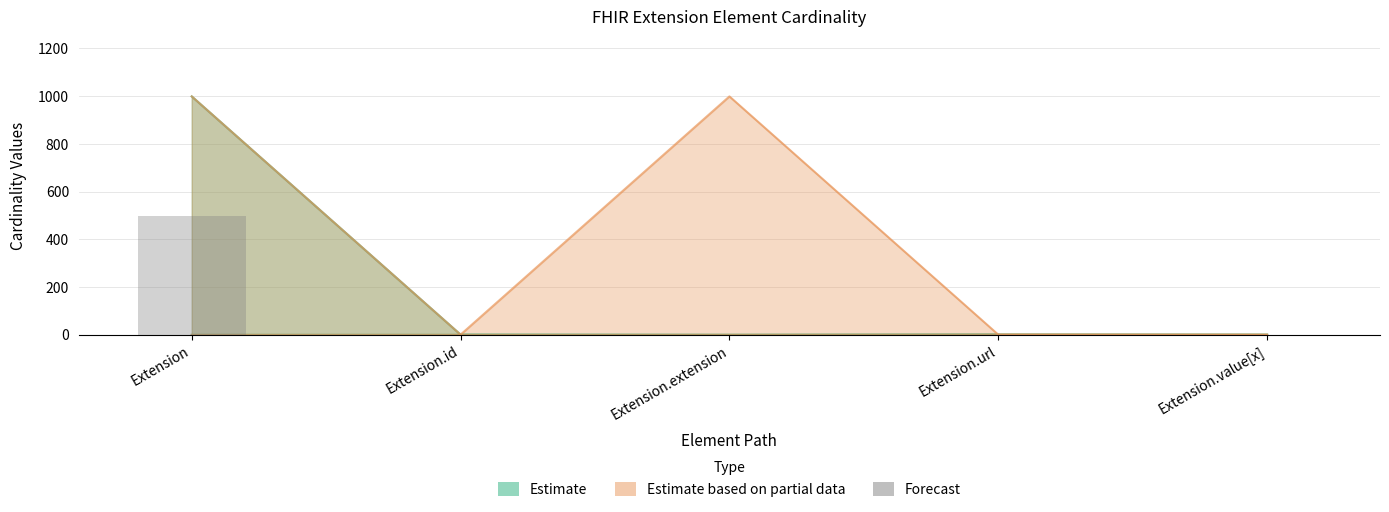

What is the label of the 4th bar from the left?

Extension.url